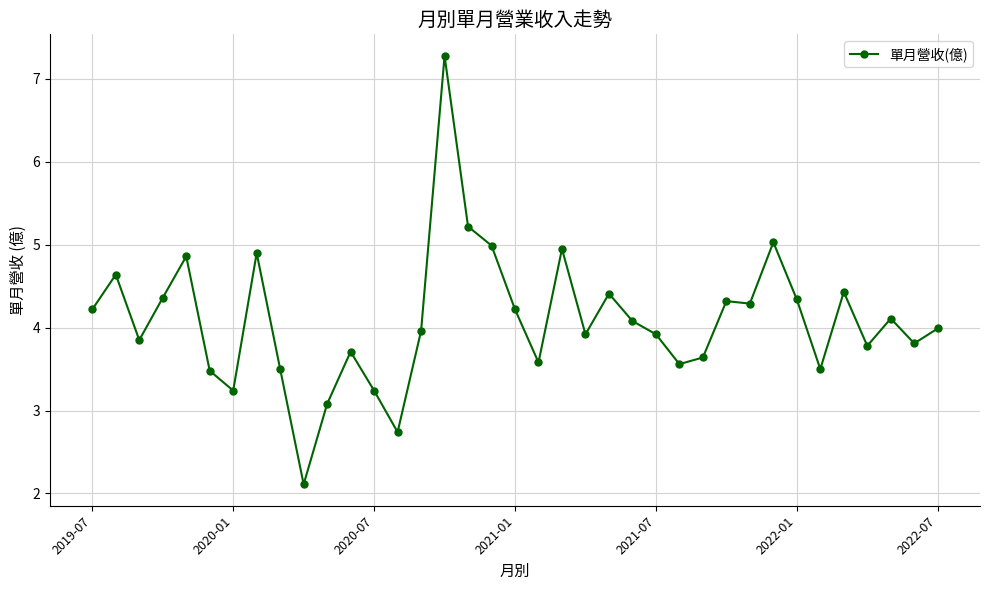

What is the average value?

4.1